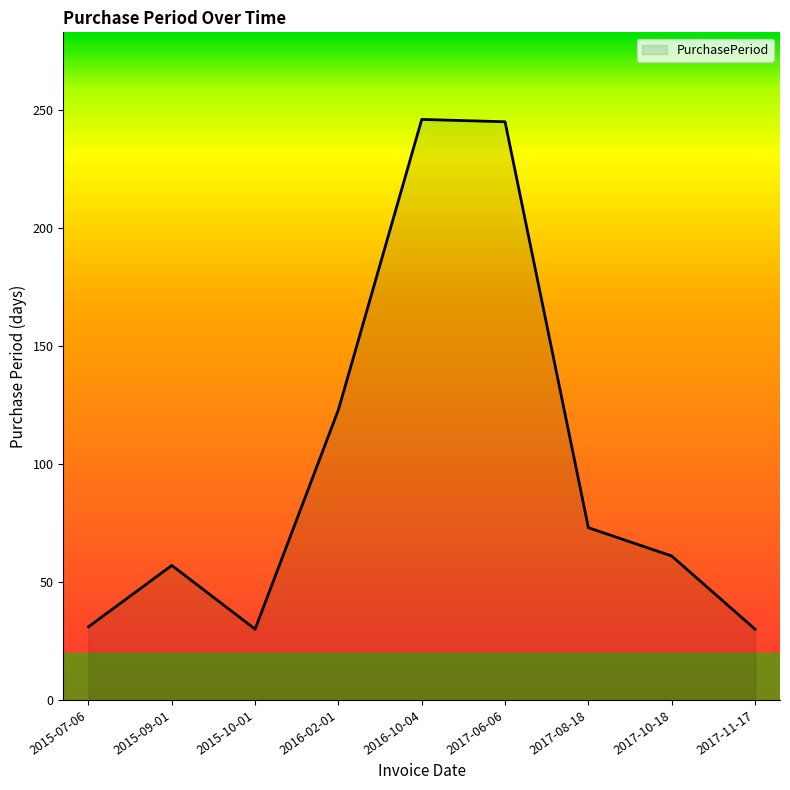

What is the approximate value at 2017-10-18, to the nearest 50?

50